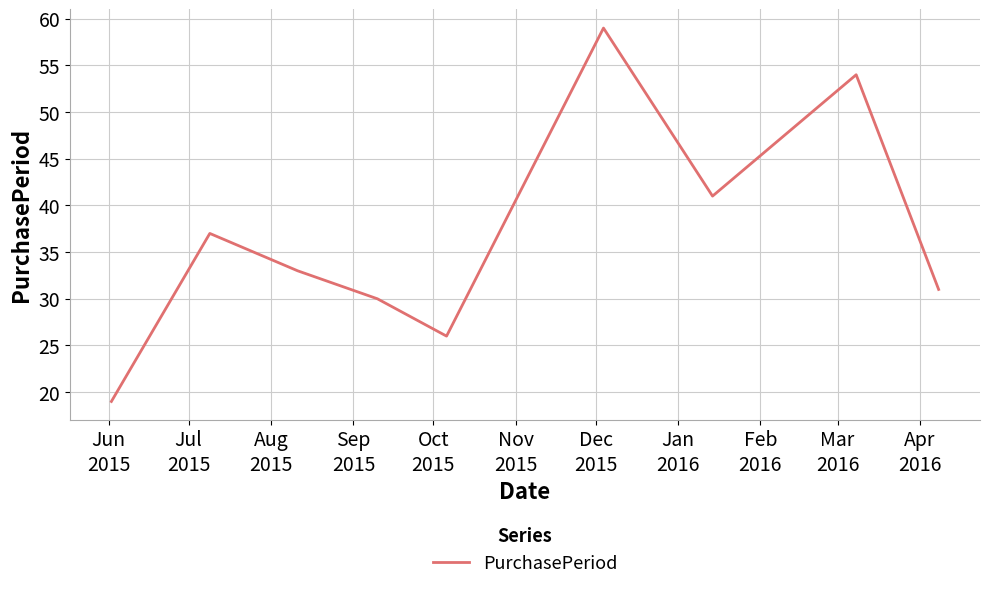

How many lines are shown in the chart?

1